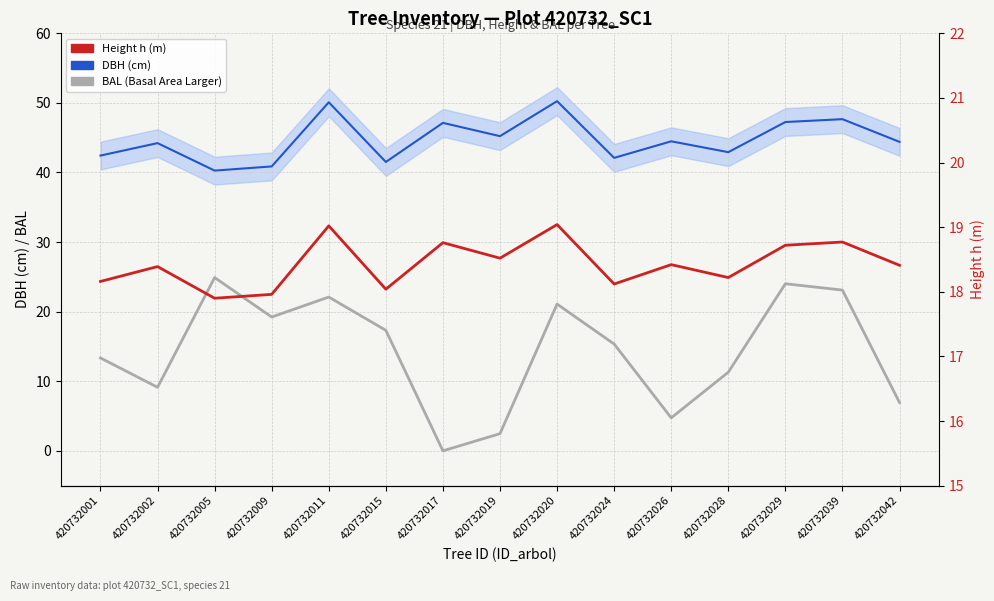

Is it true that BAL (Basal Area Larger) equals 33.5 at 420732011?

False